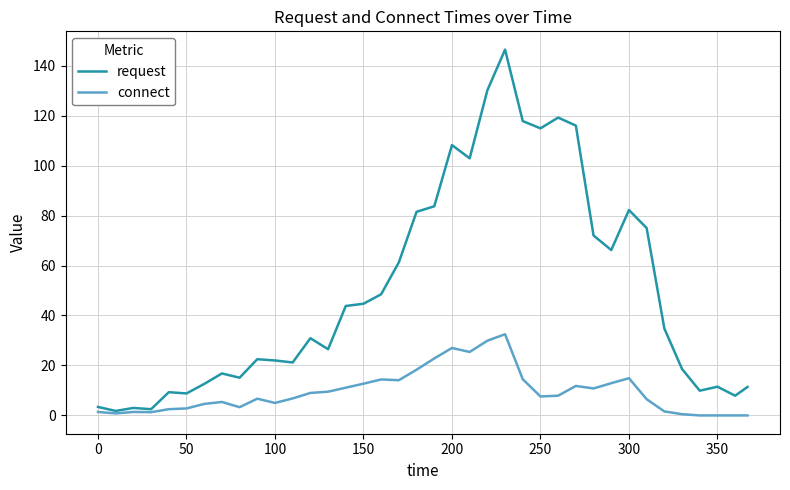

List the series in order of their overall mean, highest first.

request, connect